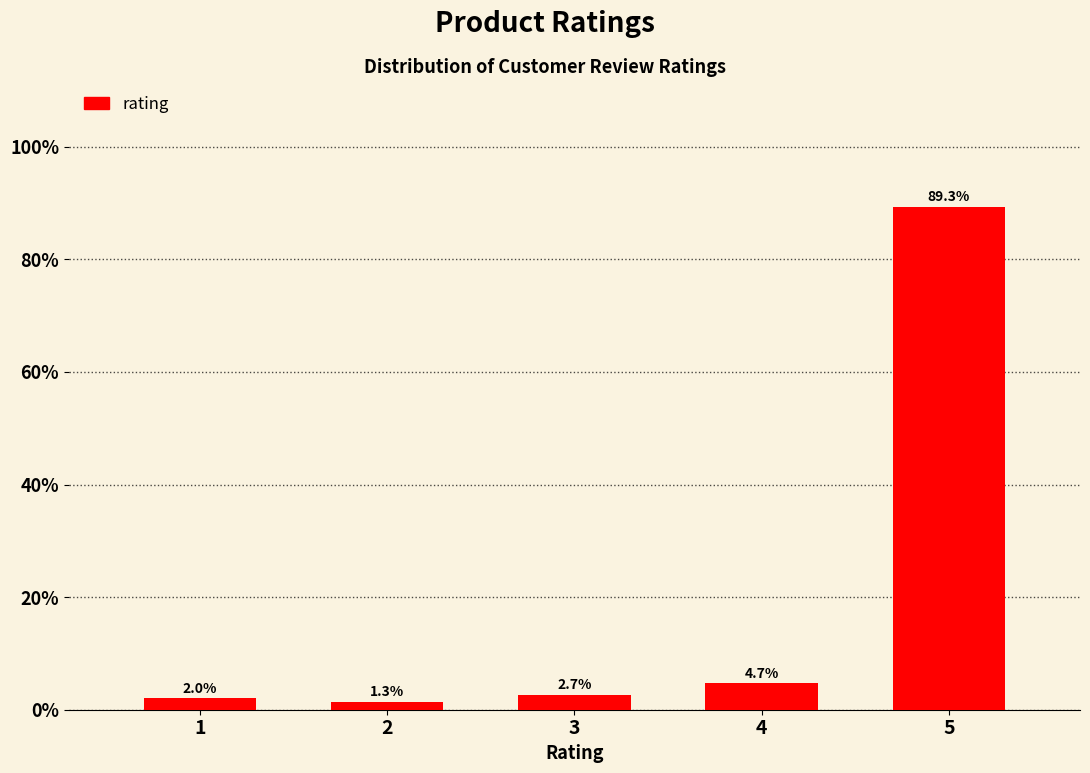

Reading left to right, list all the values displayed in this chart.

1=2.0	2=1.3	3=2.7	4=4.7	5=89.3